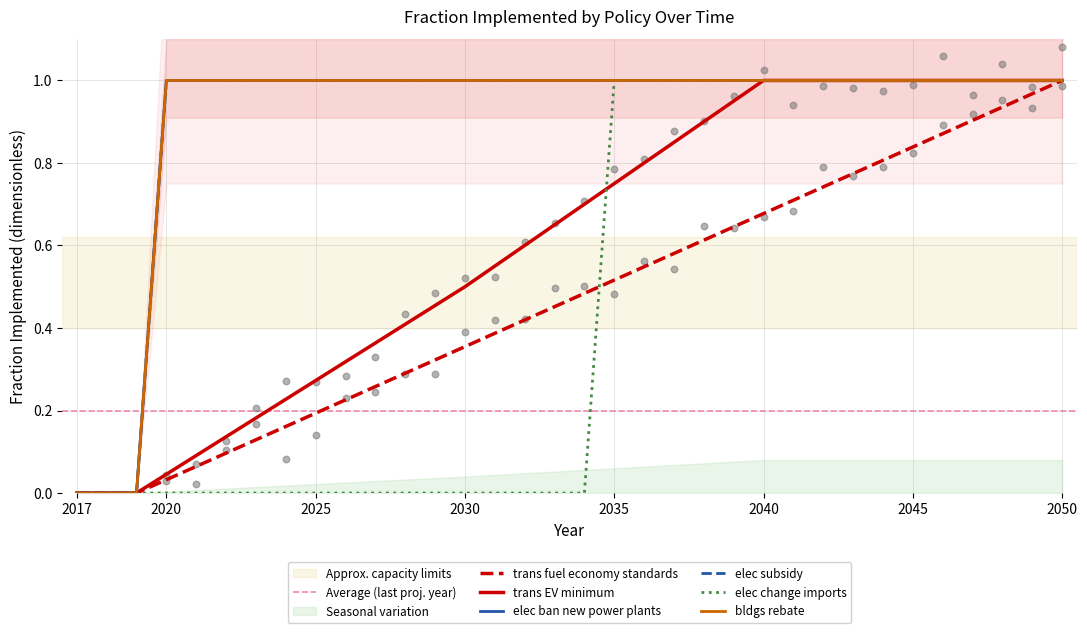

Which series has the largest Y range (max minus min)?

trans fuel economy standards